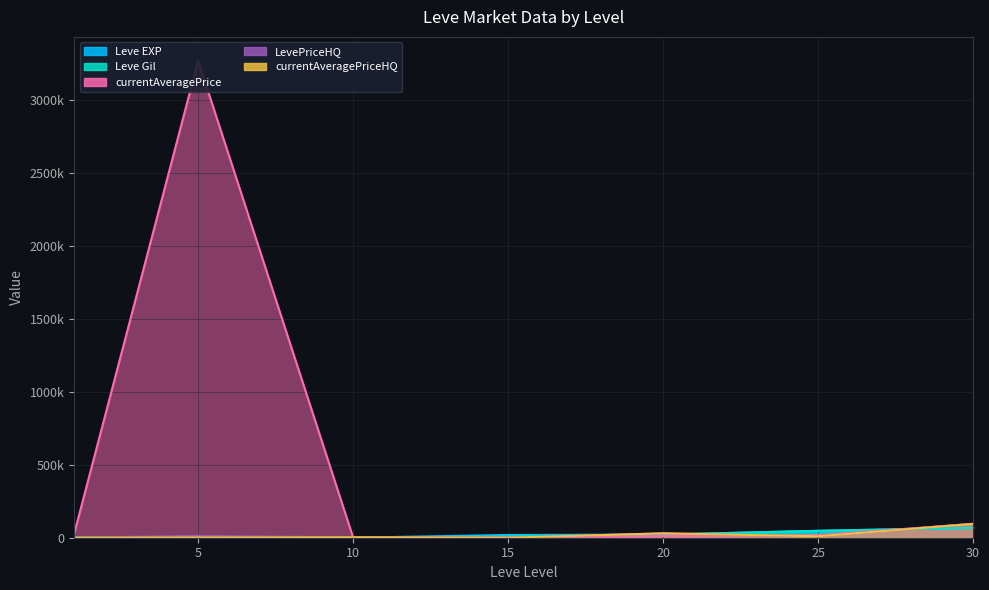

The value of currentAveragePriceHQ at 10 is 2284.7. True or false?

True